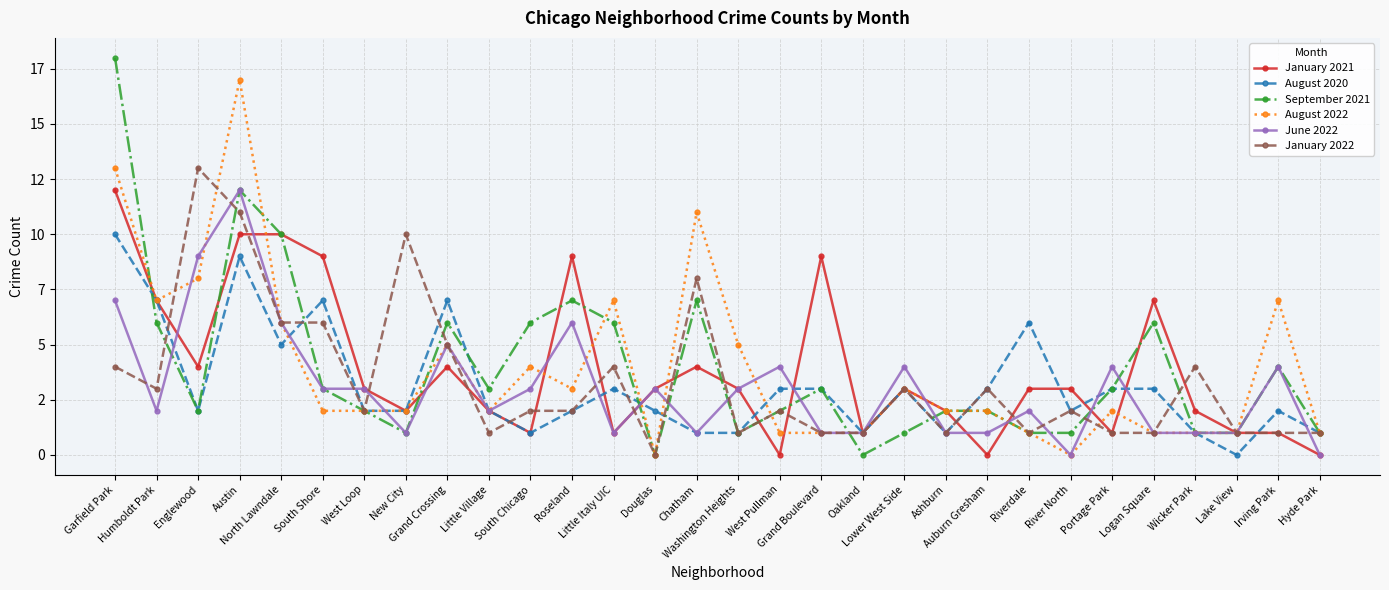

Is this an area chart (filled region under the line)?

No